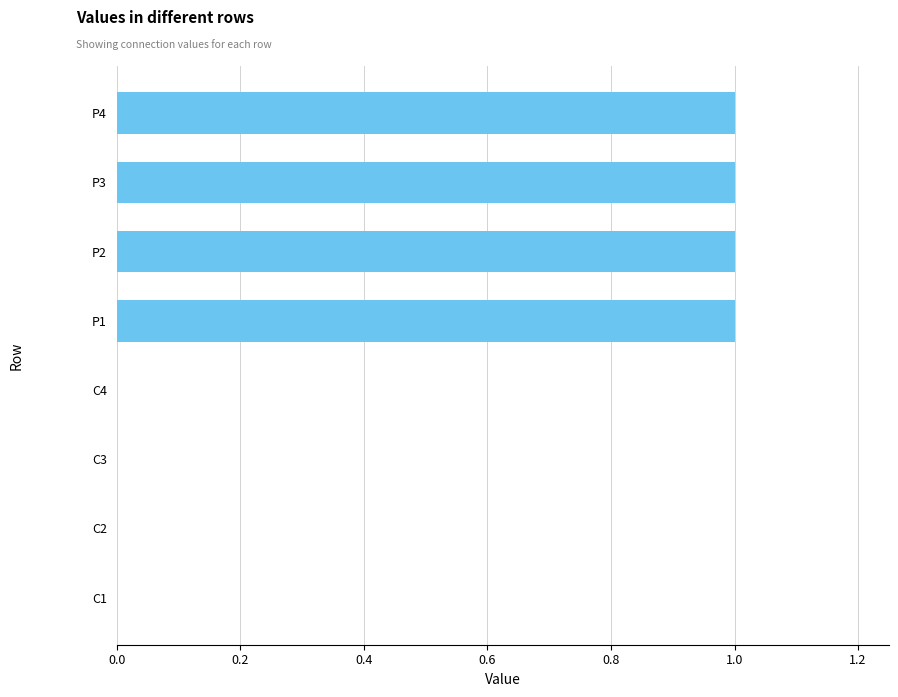

The chart shows a value of 0 at C4. True or false?

True